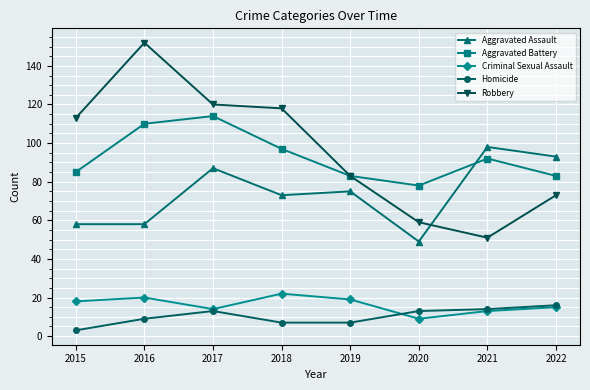

Reading left to right, list all the values displayed in this chart.

Aggravated Assault: 2015=58	2016=58	2017=87	2018=73	2019=75	2020=49	2021=98	2022=93
Aggravated Battery: 2015=85	2016=110	2017=114	2018=97	2019=83	2020=78	2021=92	2022=83
Criminal Sexual Assault: 2015=18	2016=20	2017=14	2018=22	2019=19	2020=9	2021=13	2022=15
Homicide: 2015=3	2016=9	2017=13	2018=7	2019=7	2020=13	2021=14	2022=16
Robbery: 2015=113	2016=152	2017=120	2018=118	2019=83	2020=59	2021=51	2022=73